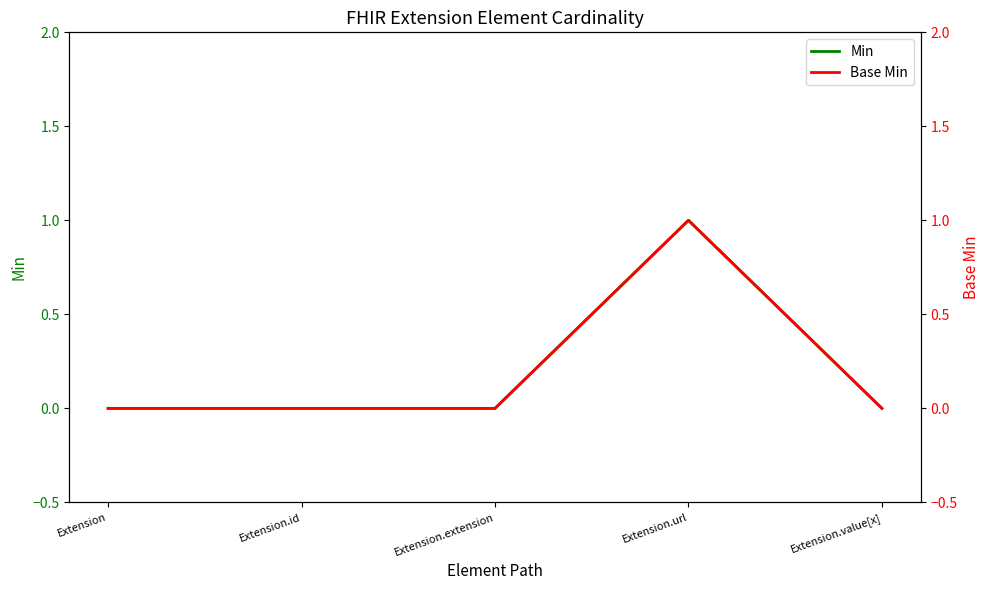

What is the difference between the maximum and minimum values in the Base Min series?

1